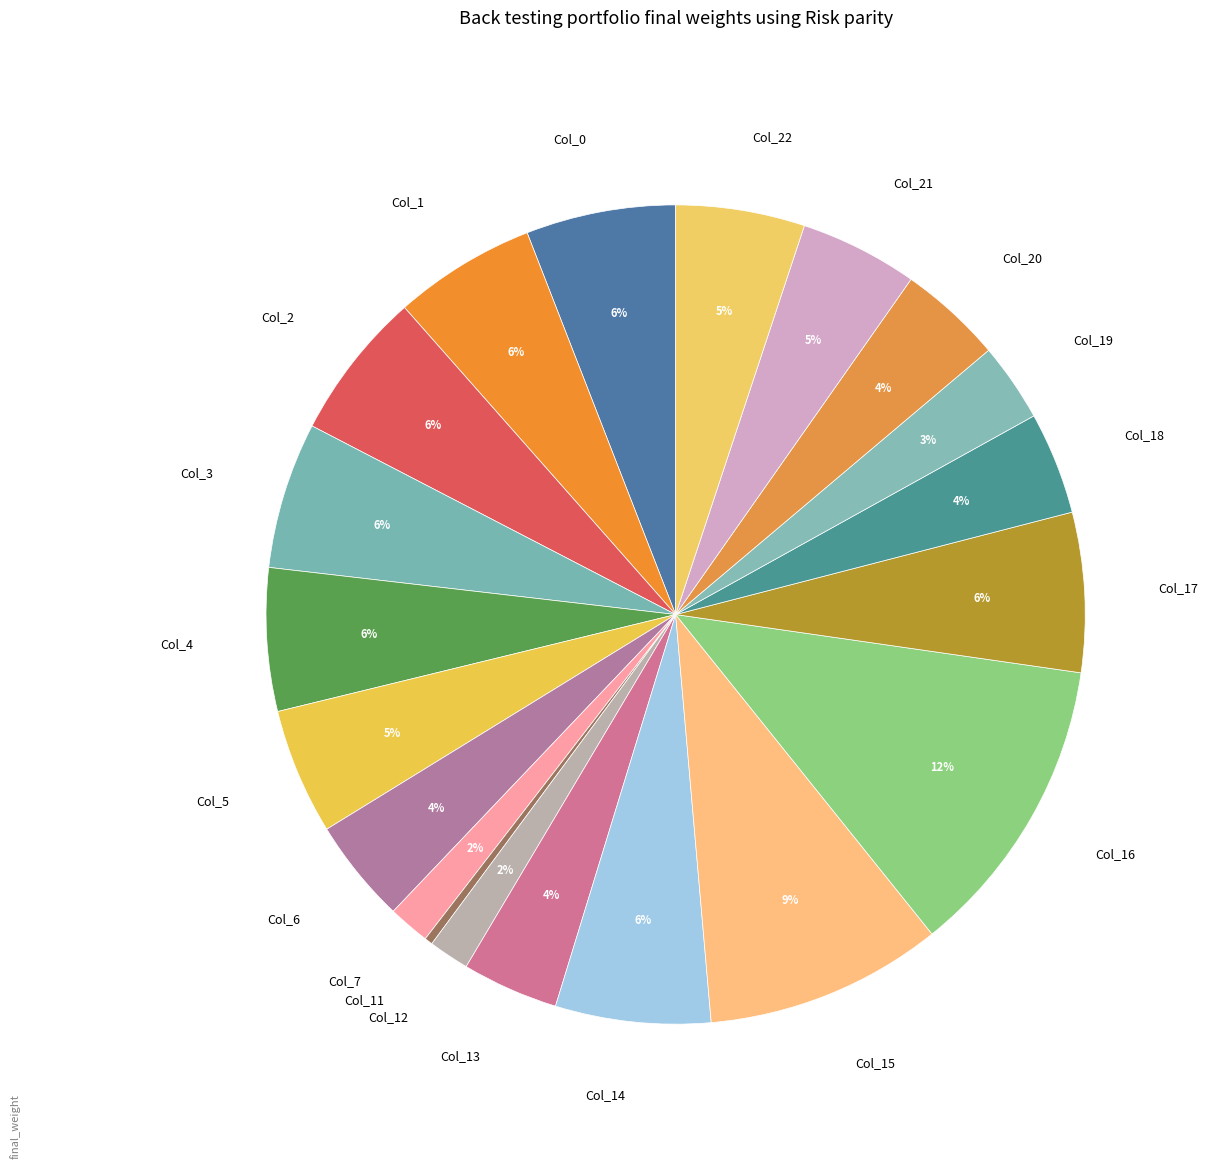

To the nearest percent, what percentage of the pie is Col_21?

5%